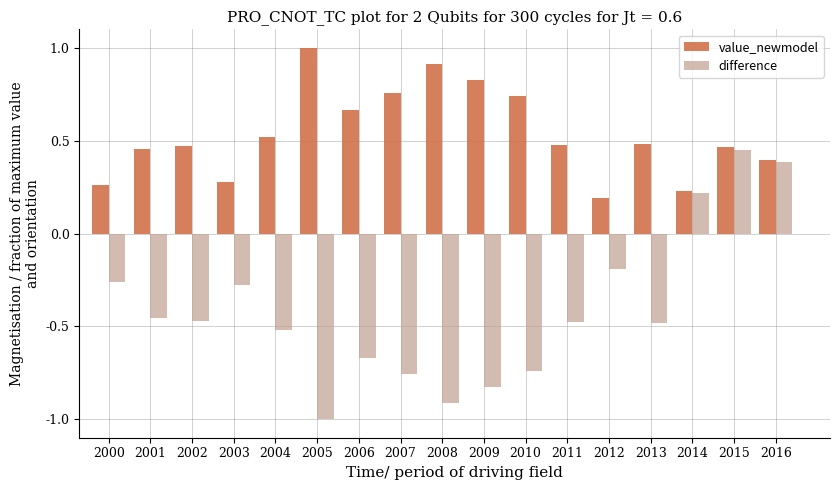

Is the value of value_newmodel at 2009 greater than the value of difference at 2014?

Yes